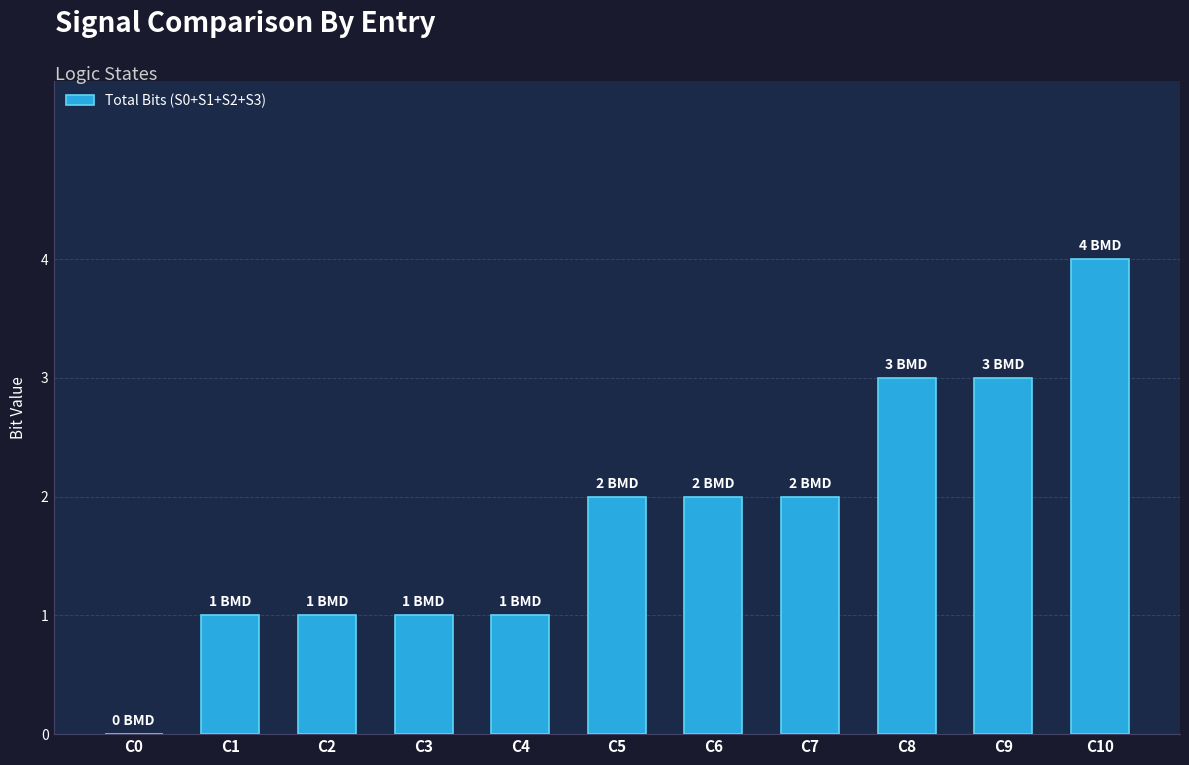

What value does the data have at C10?

4